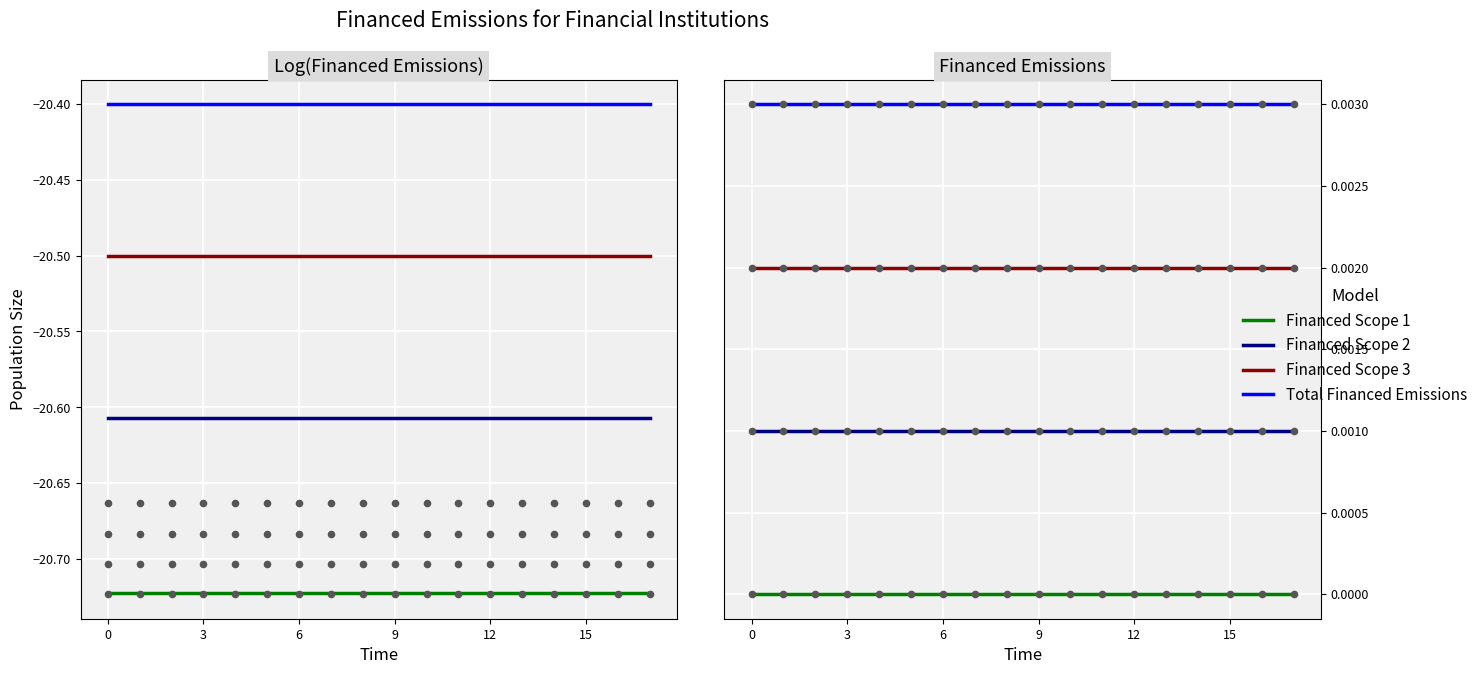

Which series has the widest spread of Y values?

Financed Scope 1